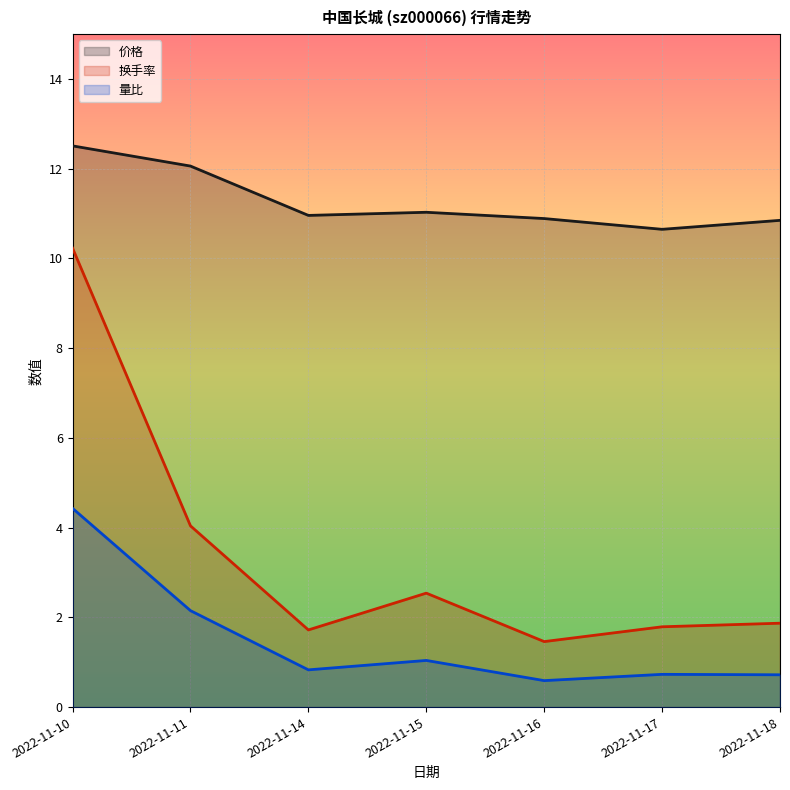

Between 2022-11-11 and 2022-11-14, which is larger?

2022-11-11